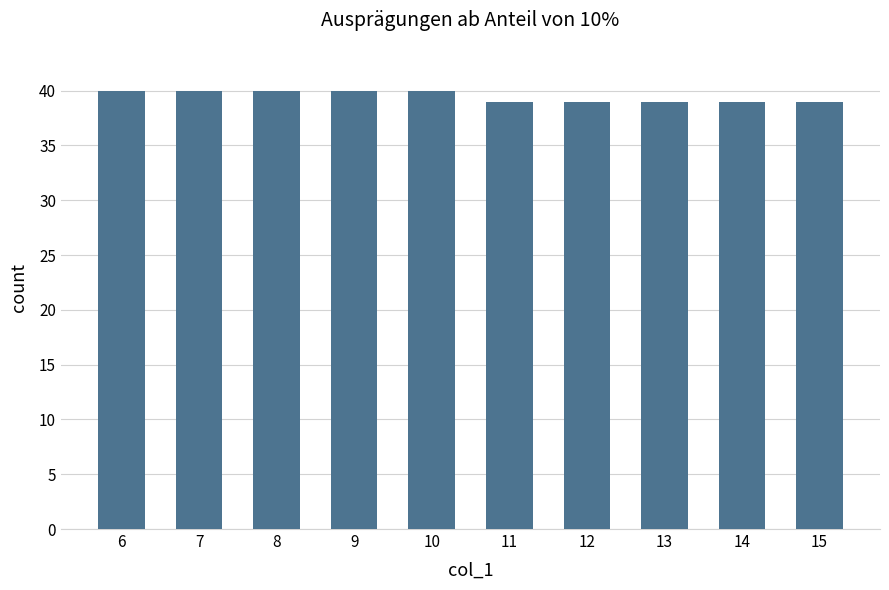

What is the smallest value displayed?

39